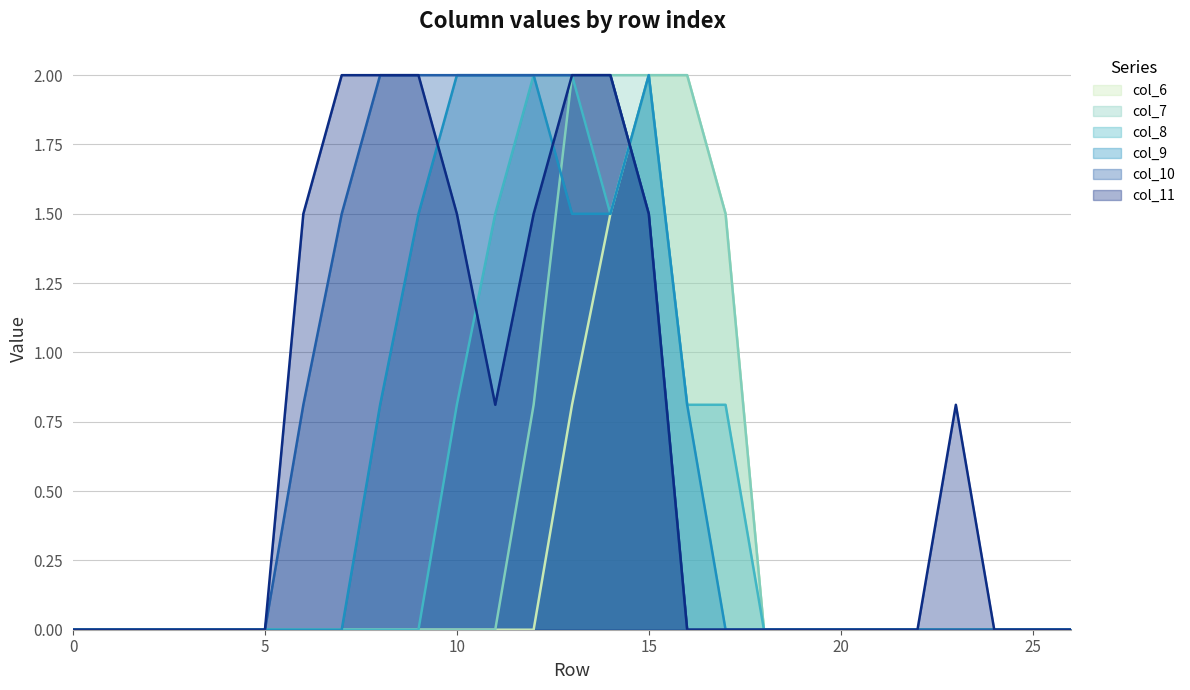

What are all the series names shown in the legend?

col_6, col_7, col_8, col_9, col_10, col_11